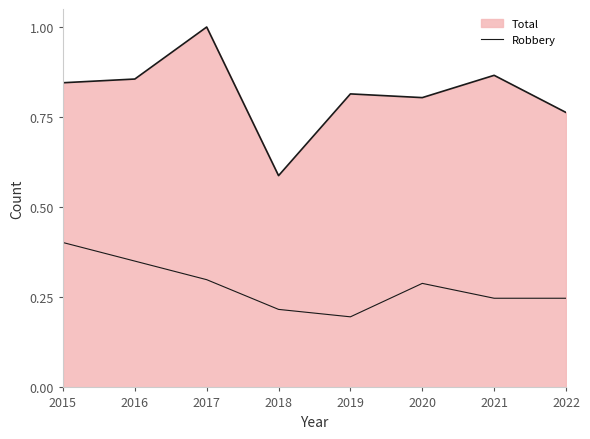

Does the chart display data point markers on the line(s)?

No